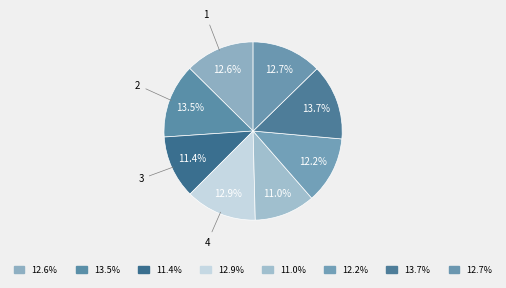

To the nearest percent, what is the average slice percentage?

12%